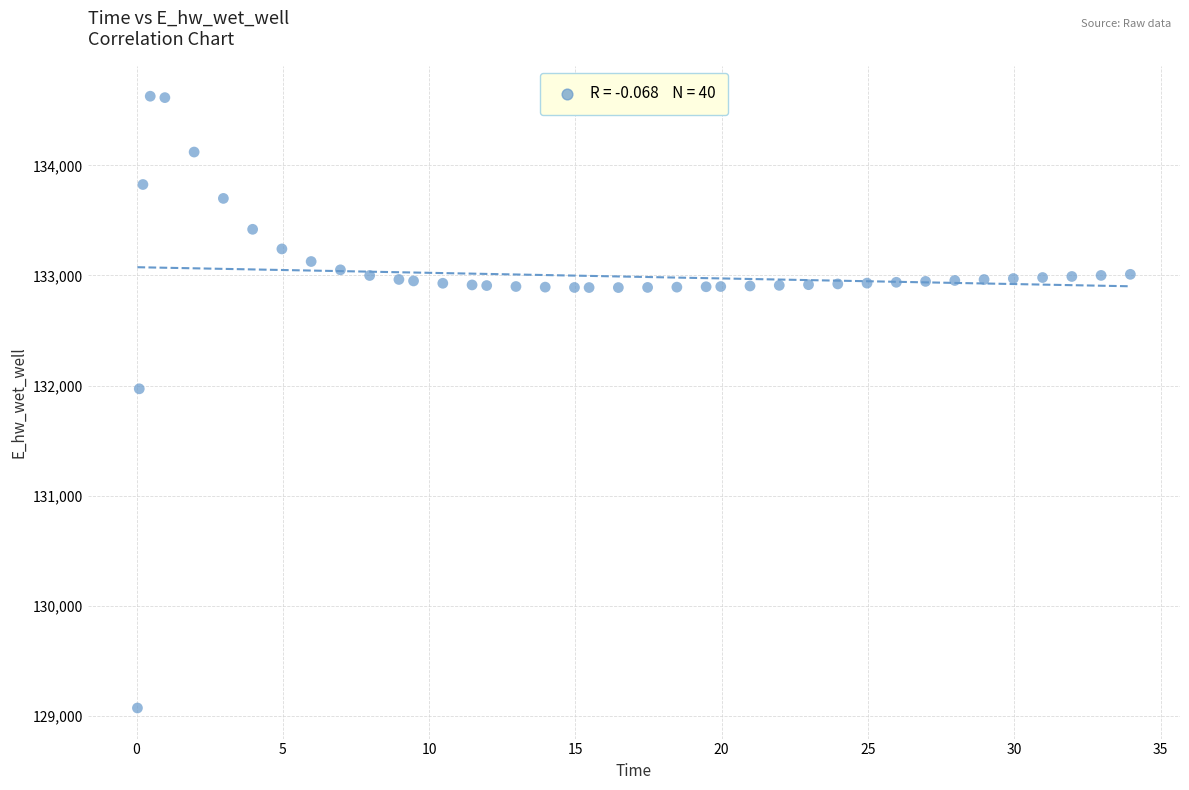

What Y value in the scatter plot is closest to 131849?

131970.0